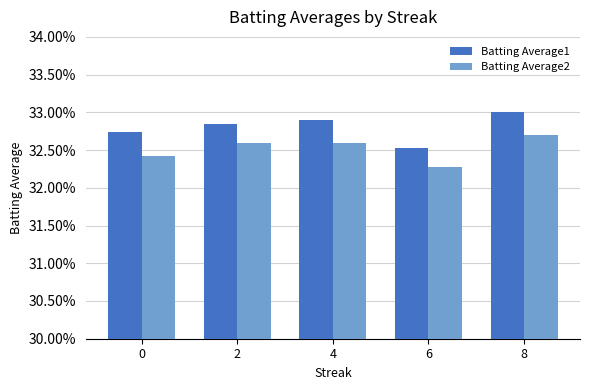

Reading left to right, list all the values displayed in this chart.

Batting Average1: 0=0.3	2=0.3	4=0.3	6=0.3	8=0.3
Batting Average2: 0=0.3	2=0.3	4=0.3	6=0.3	8=0.3